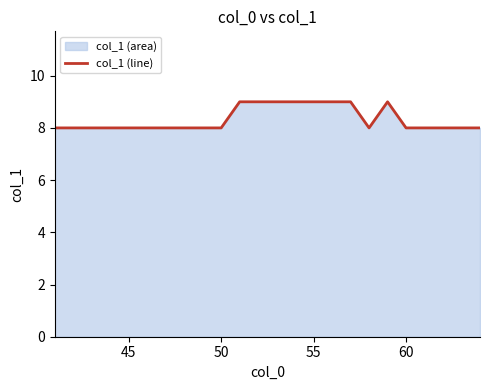

True or false: the data has more than 2 interior local peaks.

False